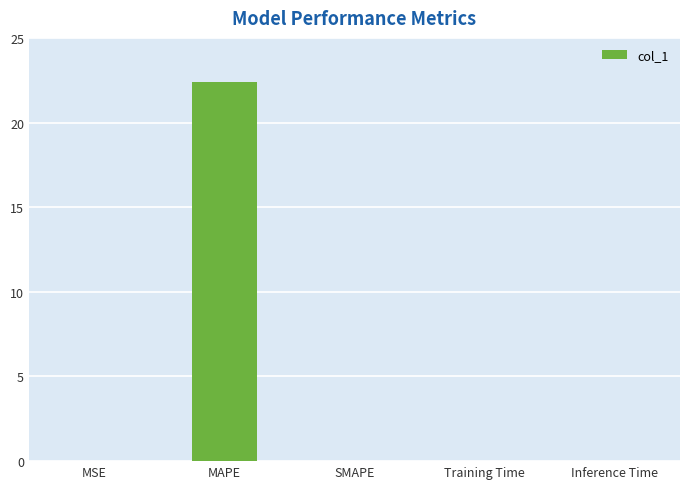

Which has a higher value, SMAPE or MAPE?

MAPE